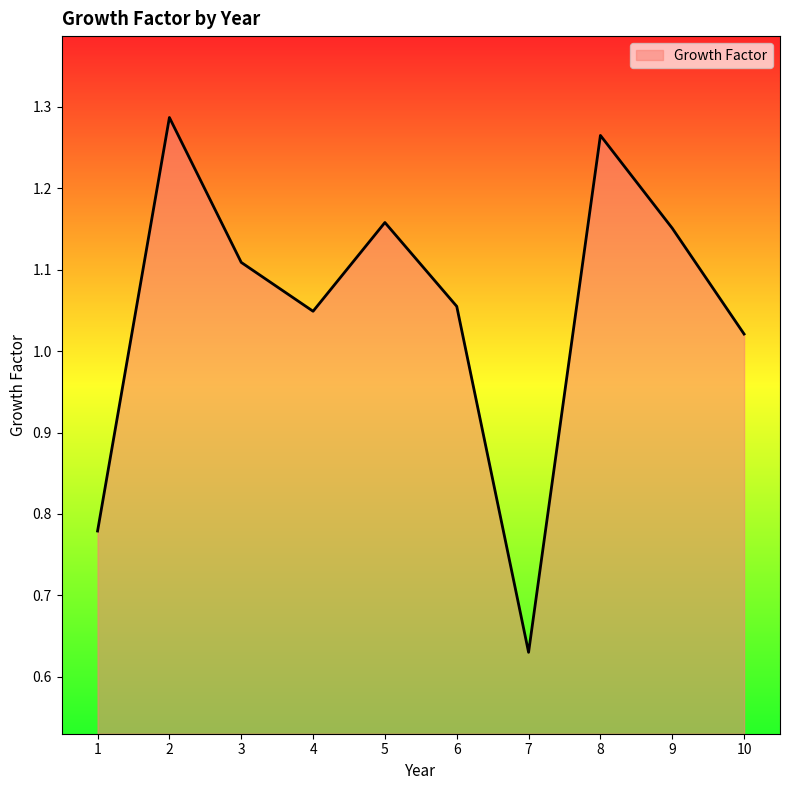

Where does the data first go above 1?

2